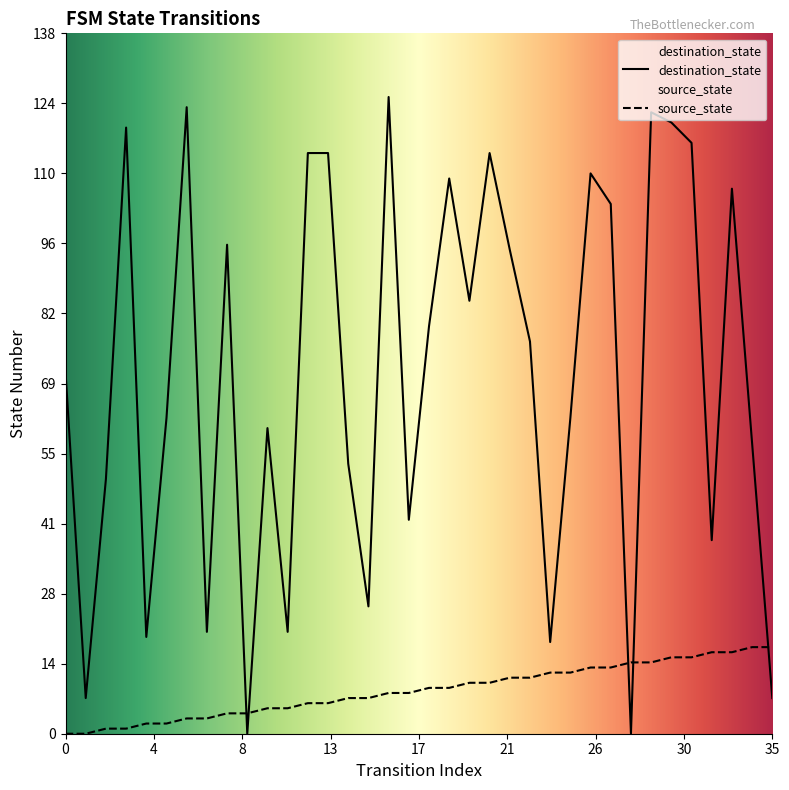

What is the value of the destination_state point at the 36th from the left?

7